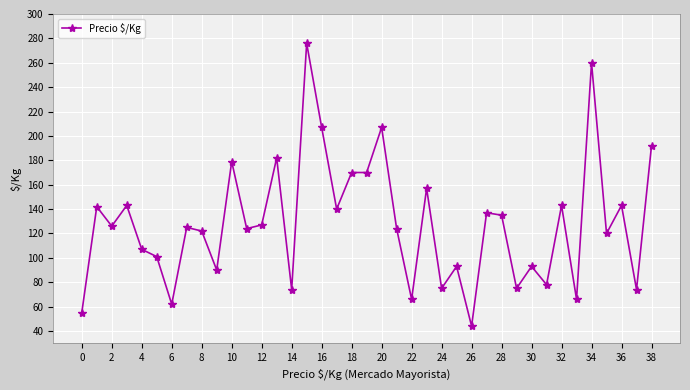

What is the maximum value shown in the chart?

276